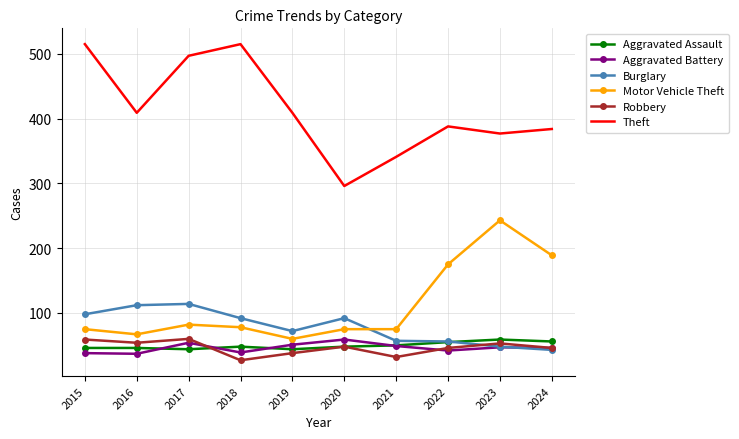

What is the total value across all series at 2024?

764